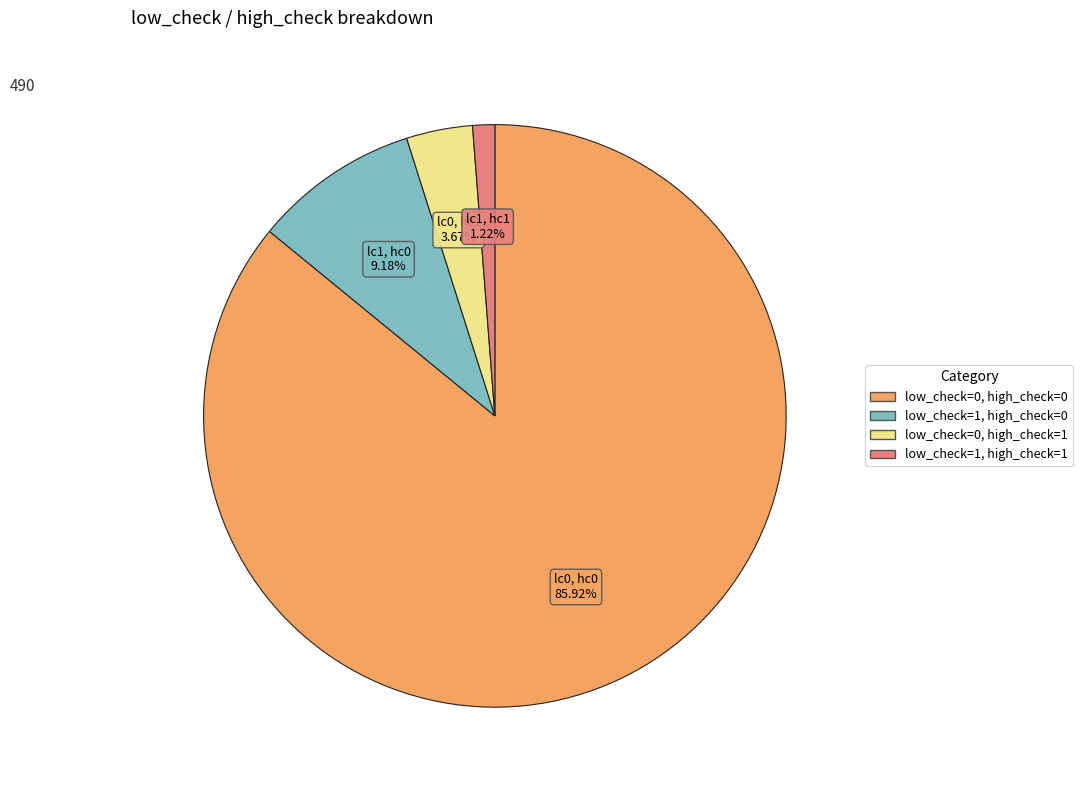

Rank the categories by value from lowest to highest.

low_check=1, high_check=1, low_check=0, high_check=1, low_check=1, high_check=0, low_check=0, high_check=0